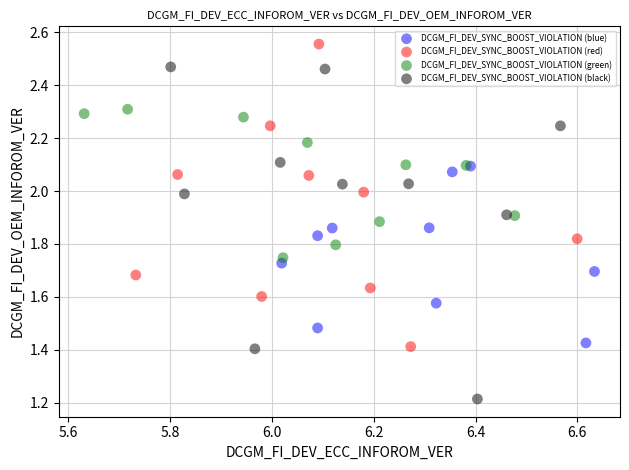

What are all the series names shown in the legend?

DCGM_FI_DEV_SYNC_BOOST_VIOLATION (blue), DCGM_FI_DEV_SYNC_BOOST_VIOLATION (red), DCGM_FI_DEV_SYNC_BOOST_VIOLATION (green), DCGM_FI_DEV_SYNC_BOOST_VIOLATION (black)